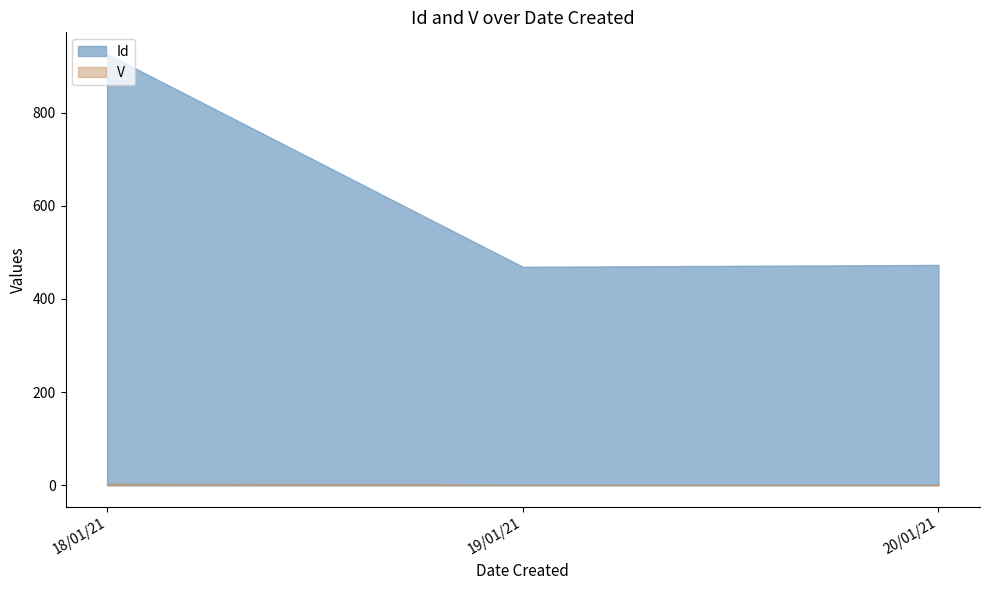

At which category is the sum across all series the highest?

18/01/21